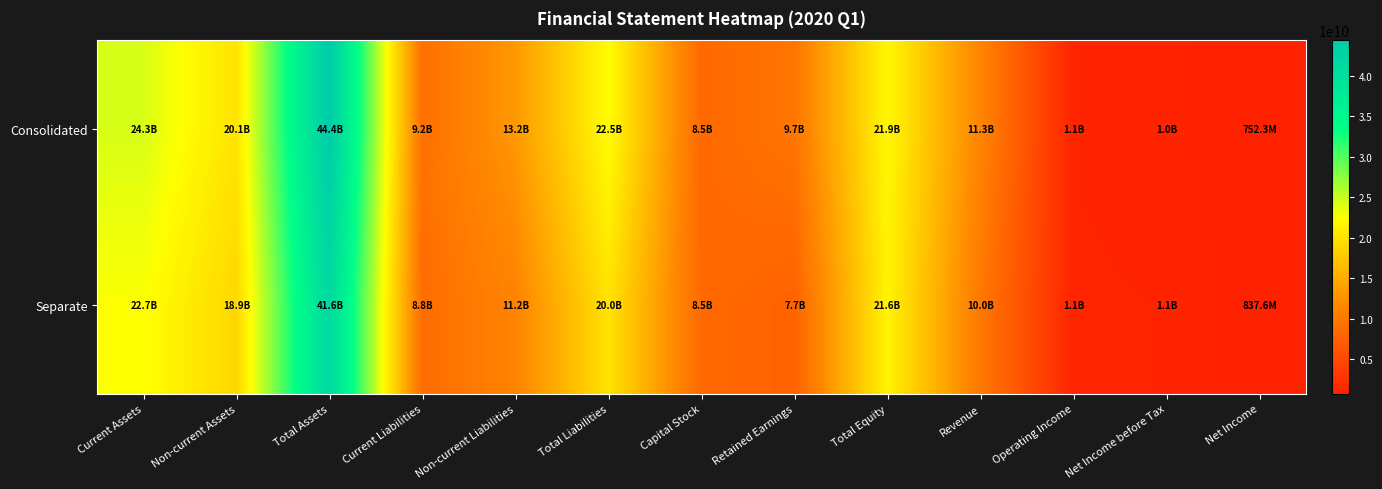

What is the greatest value displayed?

44378265306